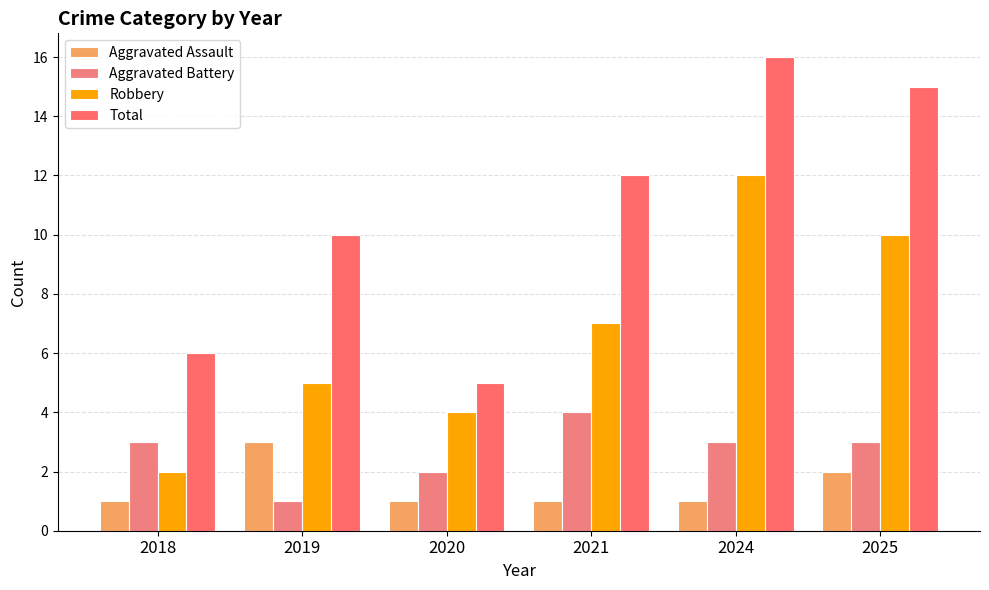

True or false: Total has a value of 5 at 2020.

True